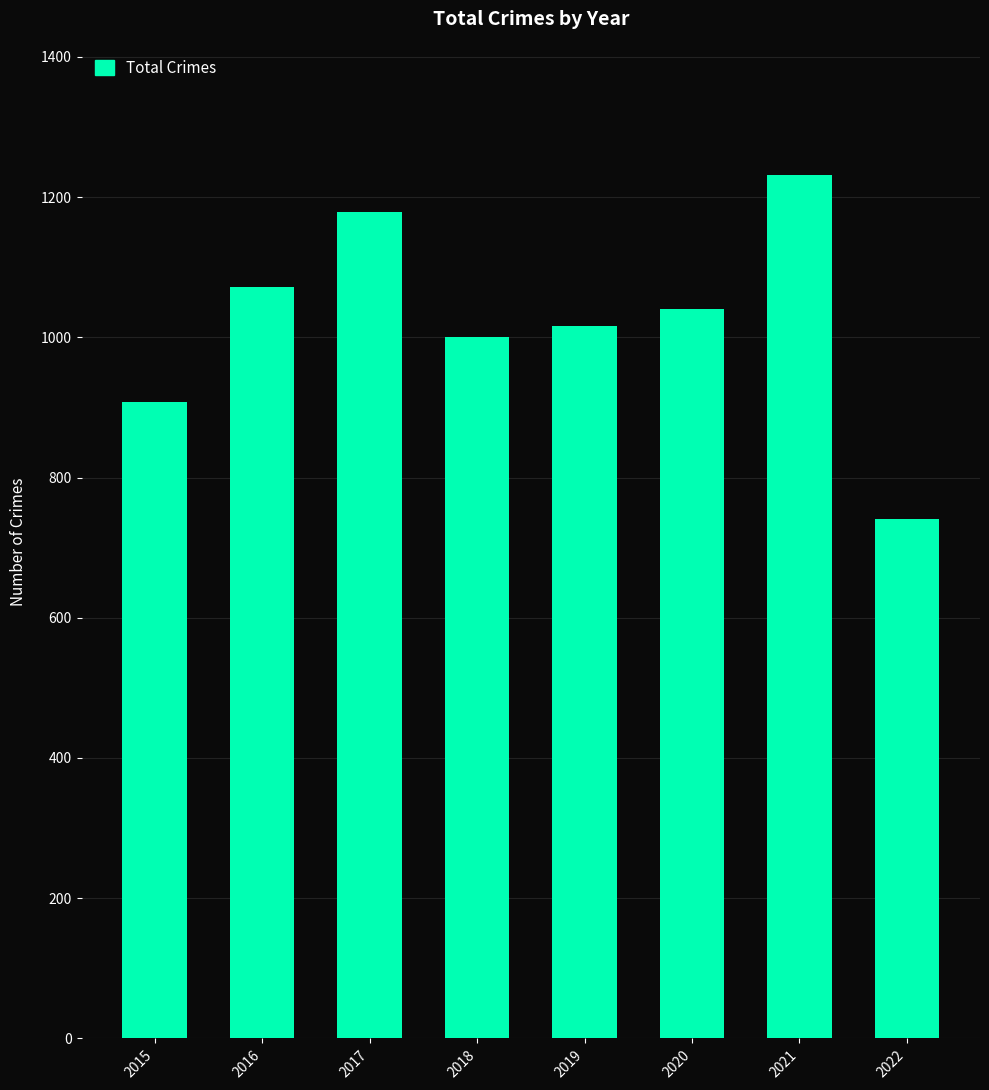

What is the approximate value at 2022, to the nearest 5?

740